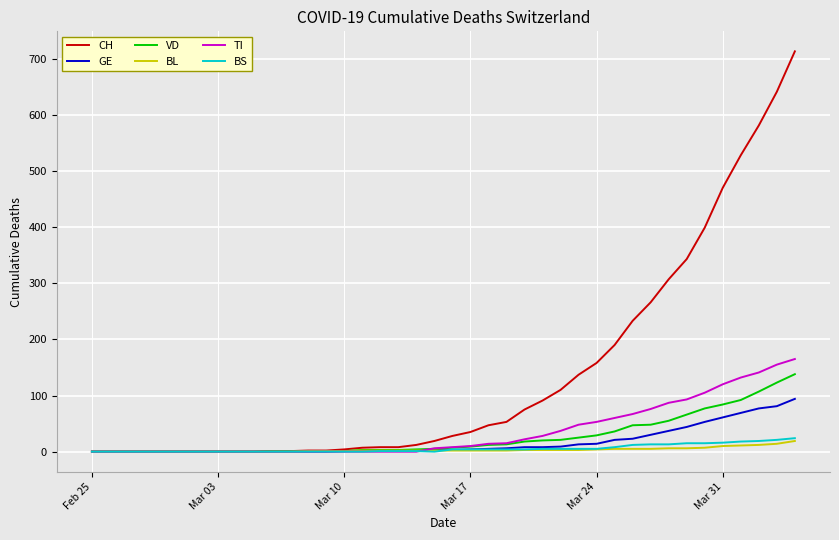

What is the maximum value for TI?

165